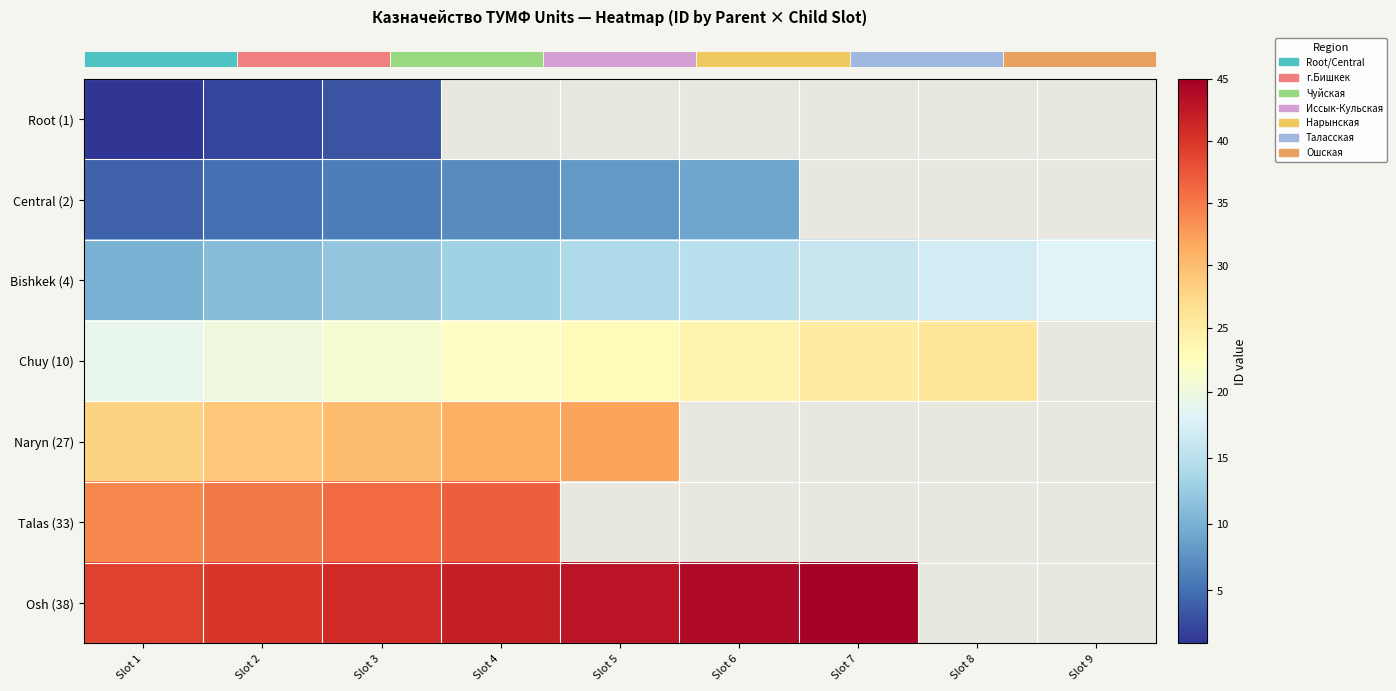

At which category is the sum across all series the highest?

Slot 3